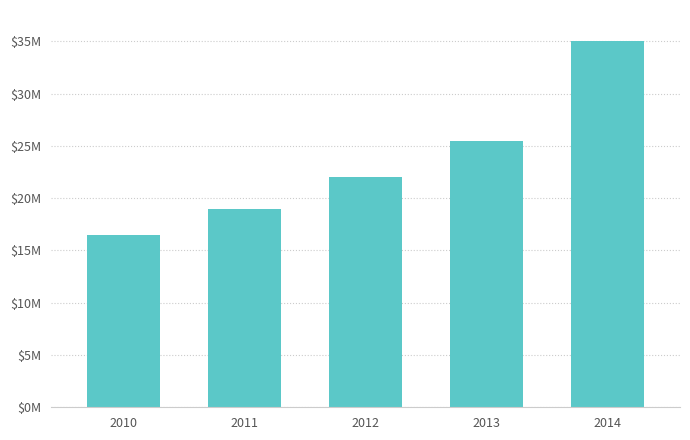

Are the bars grouped side by side (vs. stacked)?

No